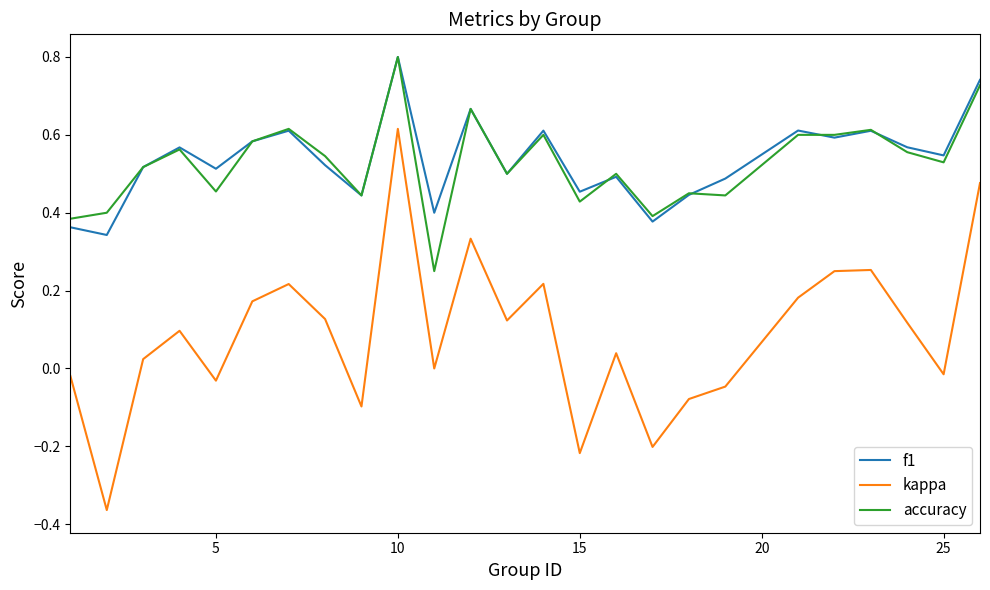

True or false: kappa and f1 cross at least once.

False